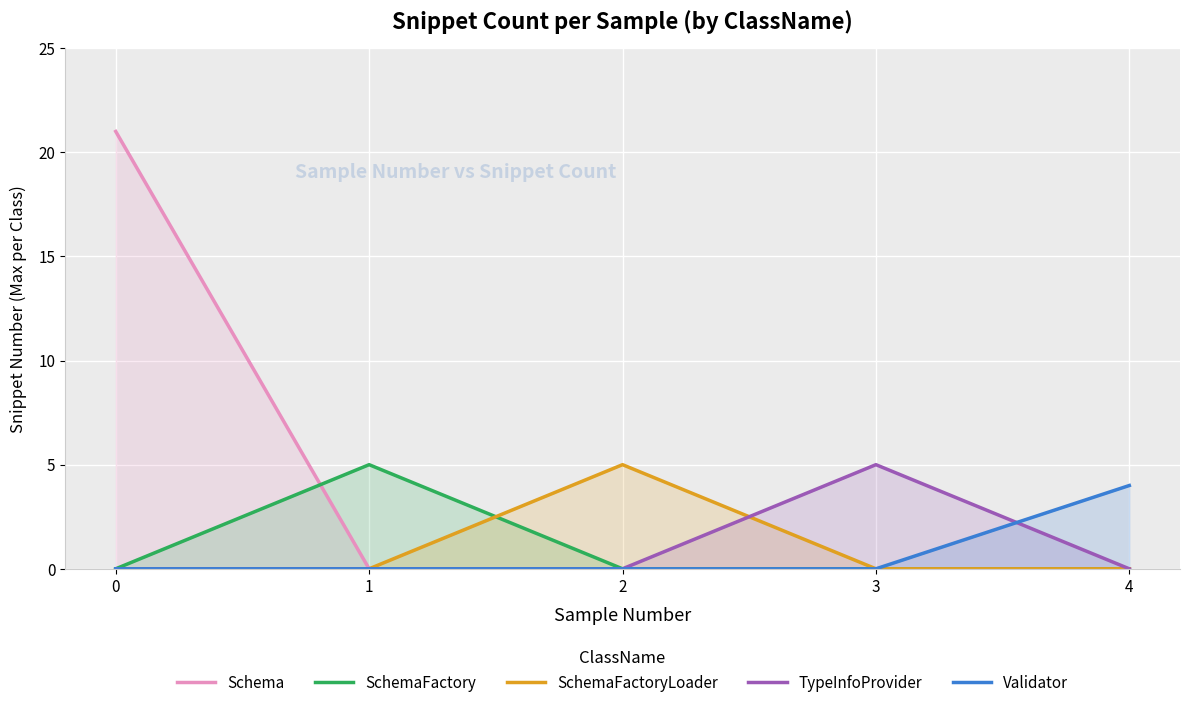

Is it true that Validator equals 1 at 3?

False